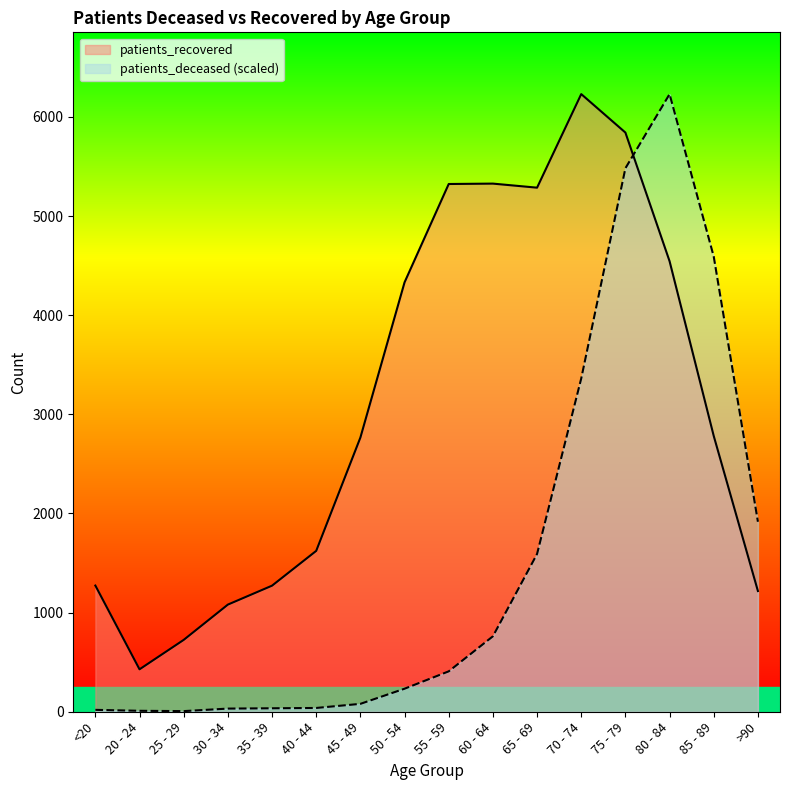

Reading right to left, what are all the values shown in this chart?

patients_deceased: 1916.7	4591.3	6231.0	5482.8	3362.3	1592.0	761.0	407.5	232.4	79.6	38.2	35.0	31.8	6.4	9.6	19.1
patients_recovered: 1218.0	2782.0	4545.0	5843.0	6231.0	5287.0	5328.0	5324.0	4332.0	2766.0	1623.0	1272.0	1081.0	725.0	428.0	1273.0